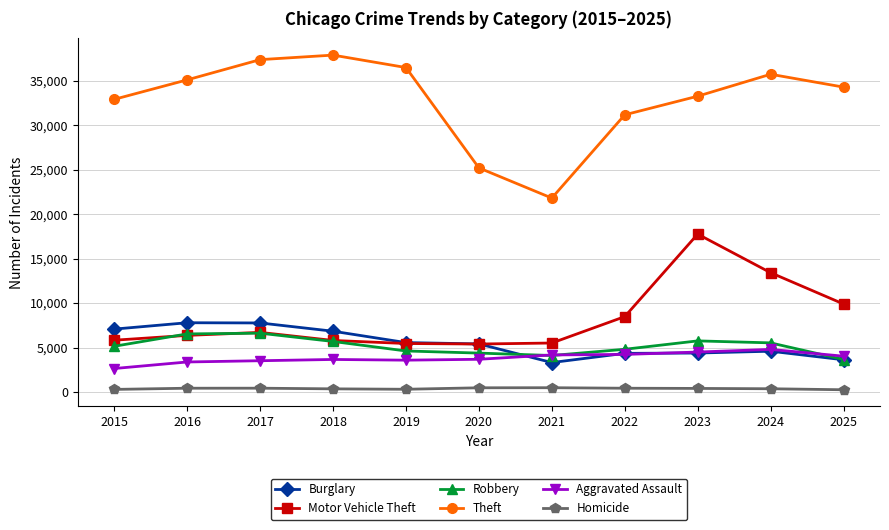

How many distinct data groups are displayed?

6